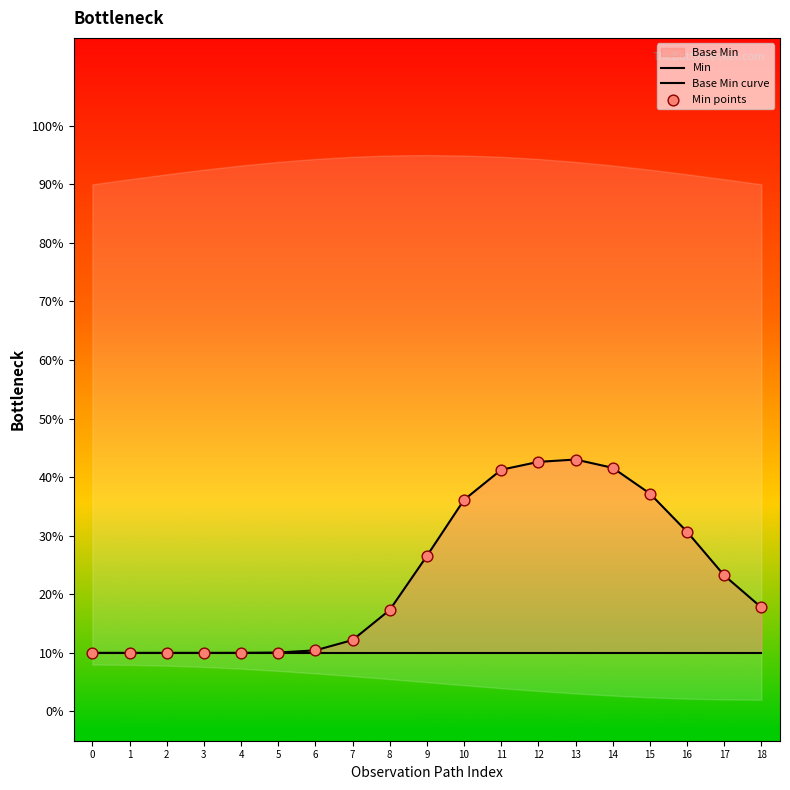

At which category is the sum across all series the highest?

13